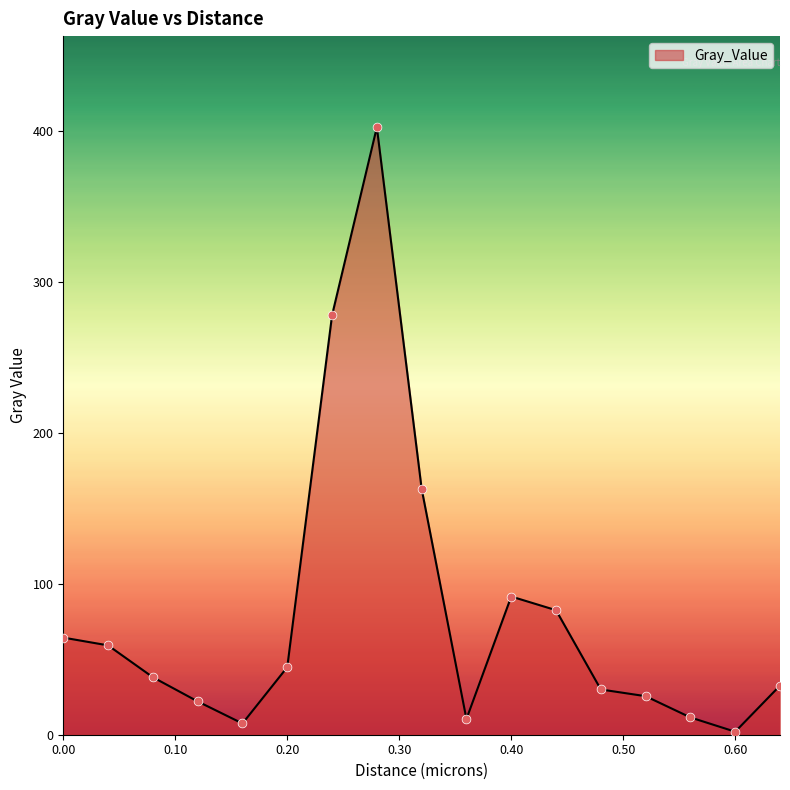

What is the greatest value displayed?

402.8